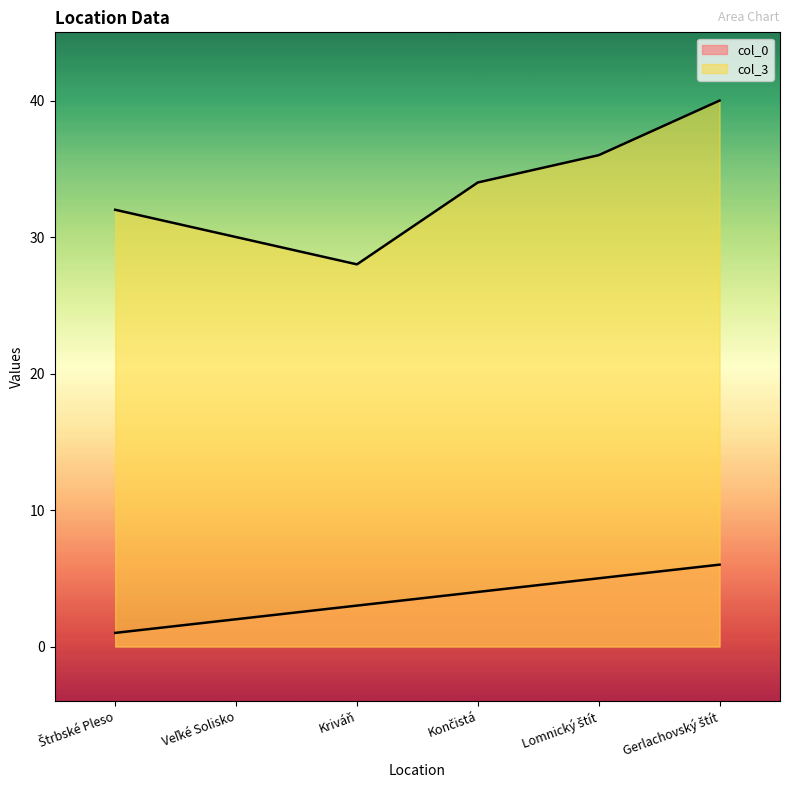

How many lines are shown in the chart?

2